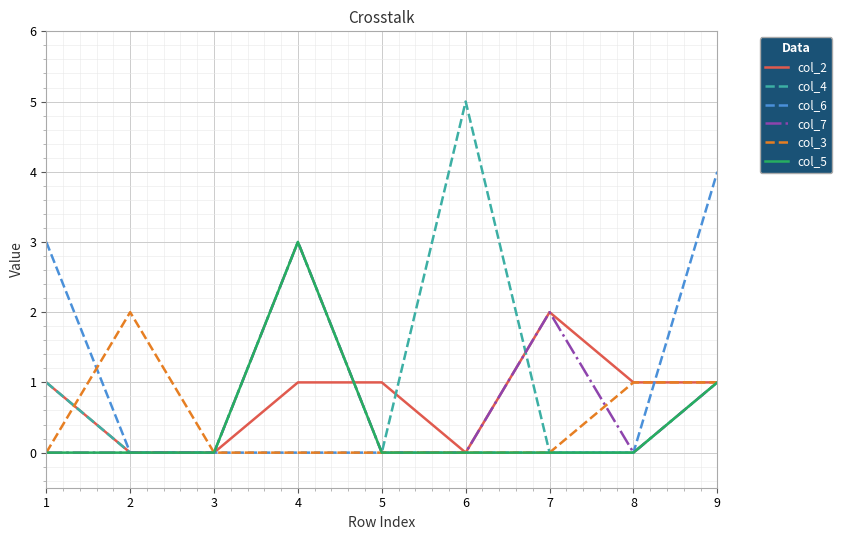

What is the sum of all col_5 values?

4